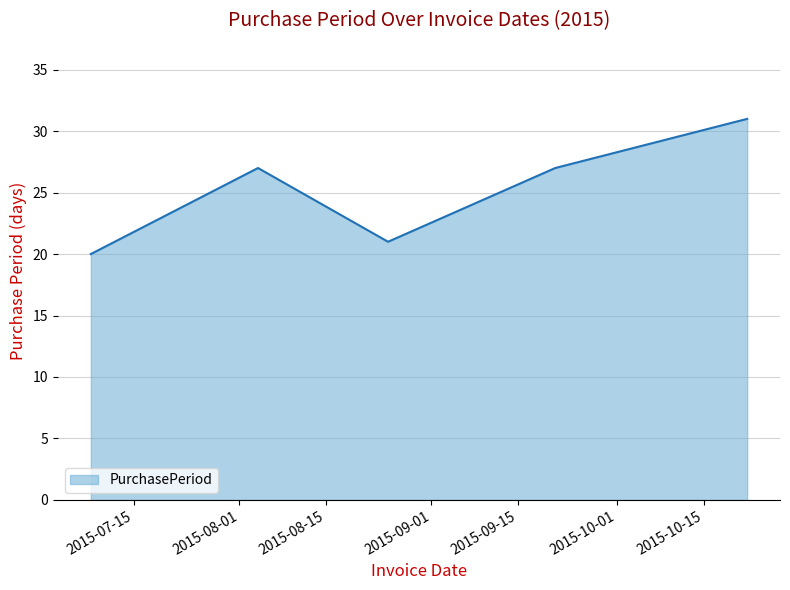

True or false: the data has more than 1 interior local peaks.

False